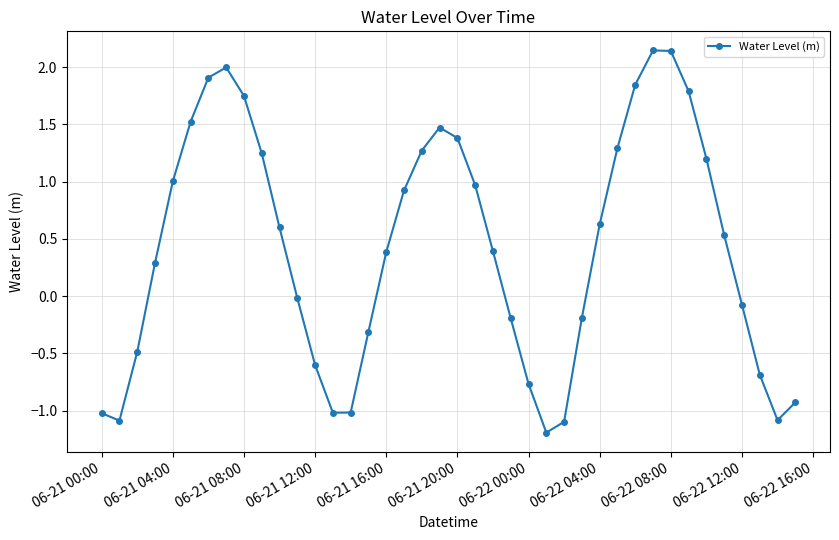

What is the value of the 16th point from the left?

-0.3